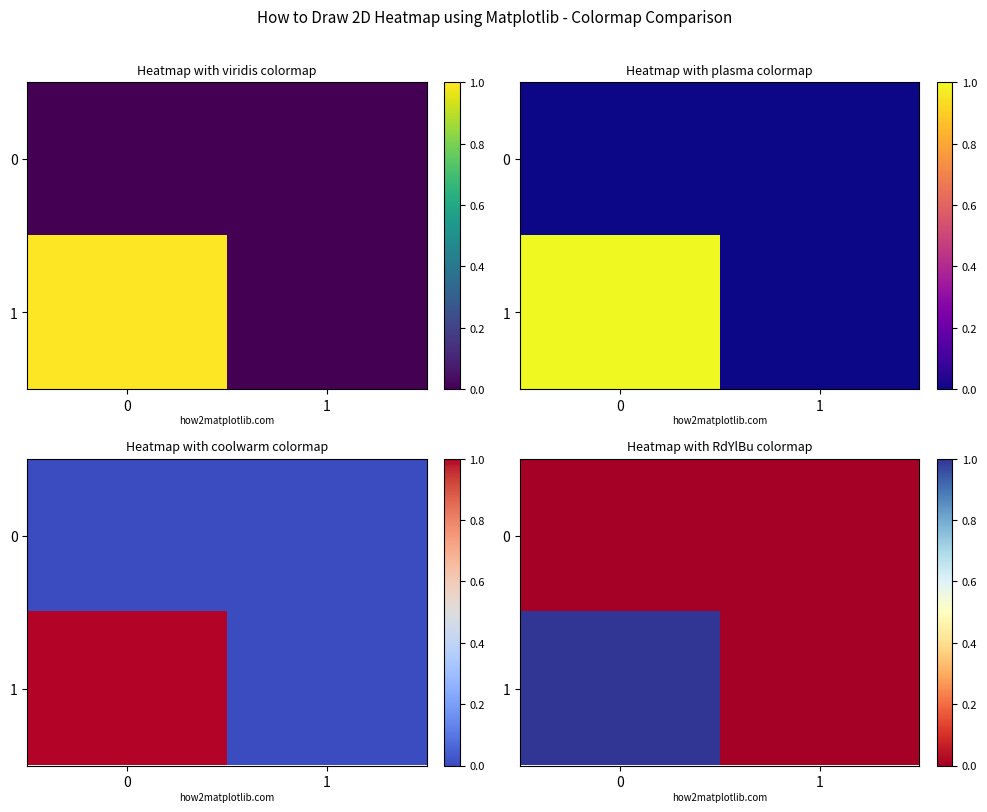

List the series in order of their overall mean, highest first.

1, 0